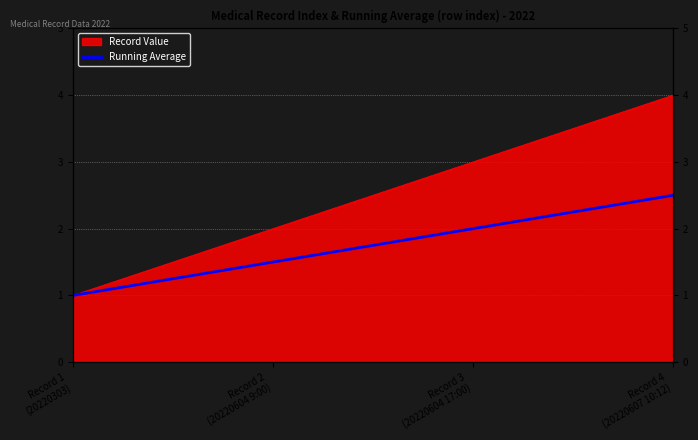

Between Record 3
(20220604 17:00) and Record 2
(20220604 9:00), which is larger?

Record 3
(20220604 17:00)